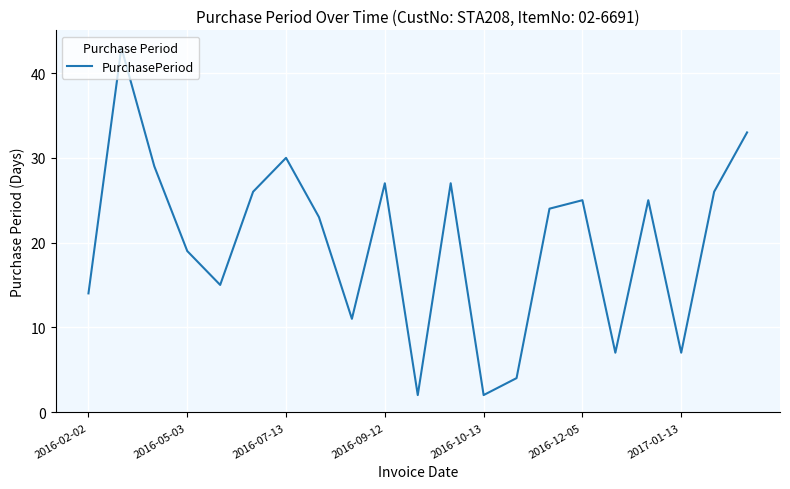

What is the difference between the maximum and minimum values?

41